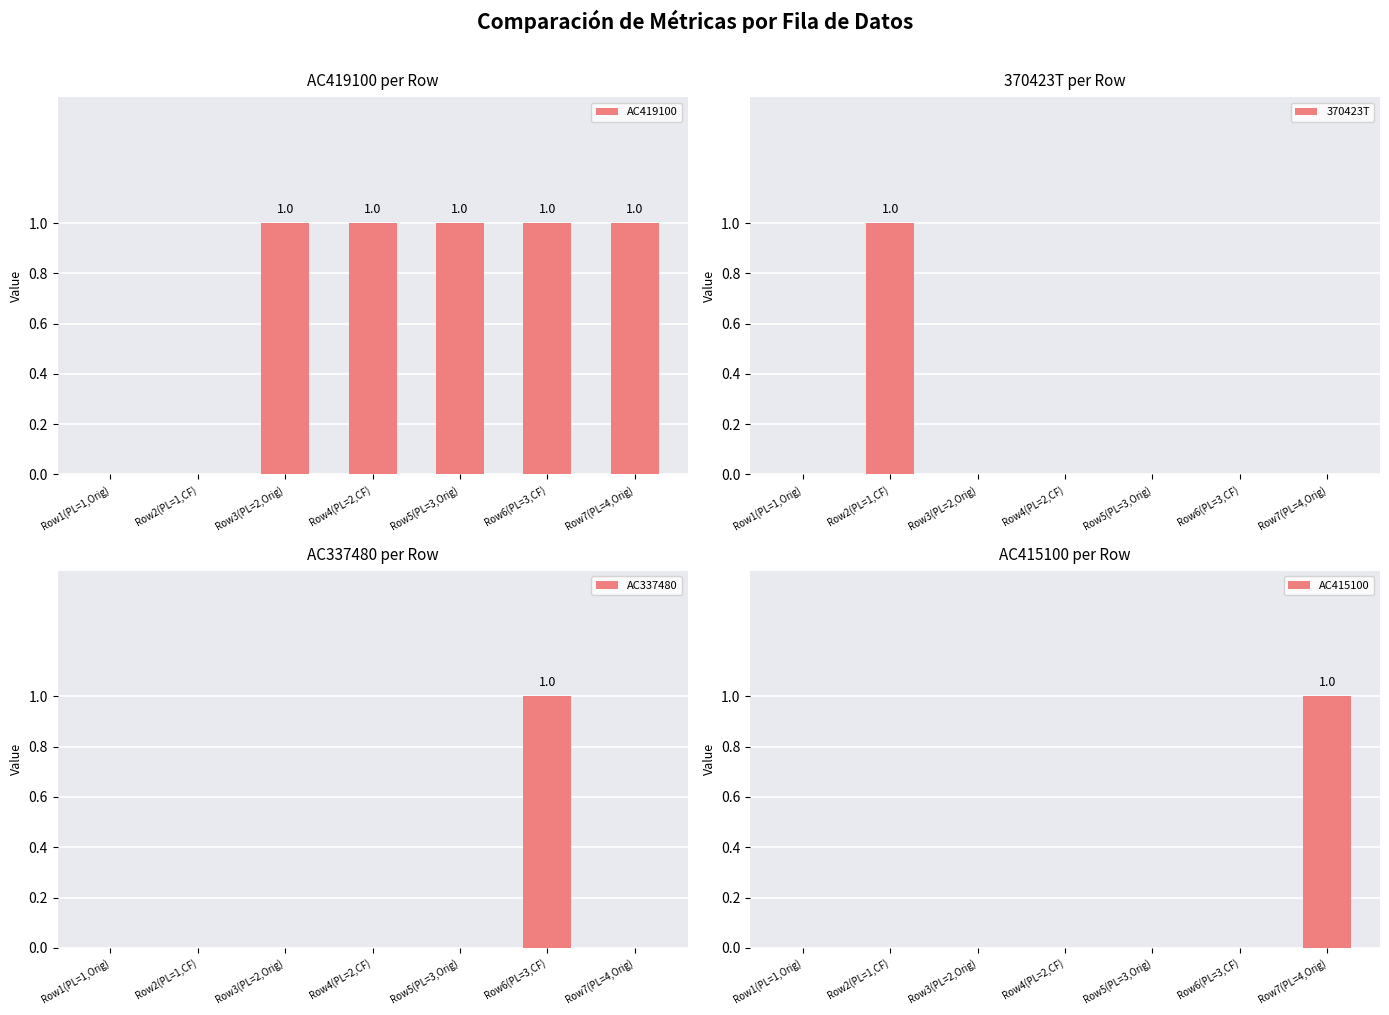

Between Row3(PL=2,Orig) and Row5(PL=3,Orig), which series saw the biggest shift?

AC419100